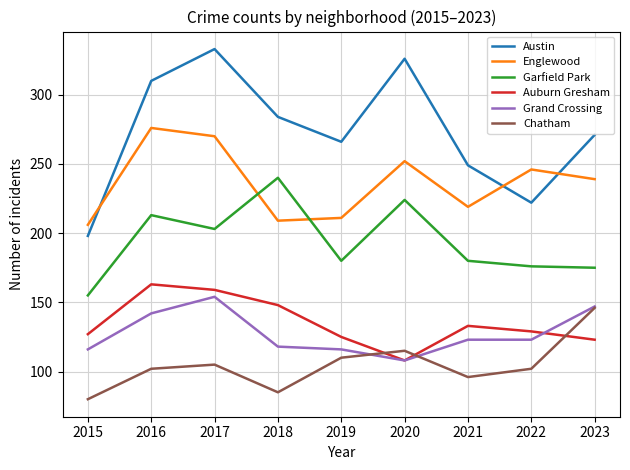

What is the lowest value of the Chatham series?

80